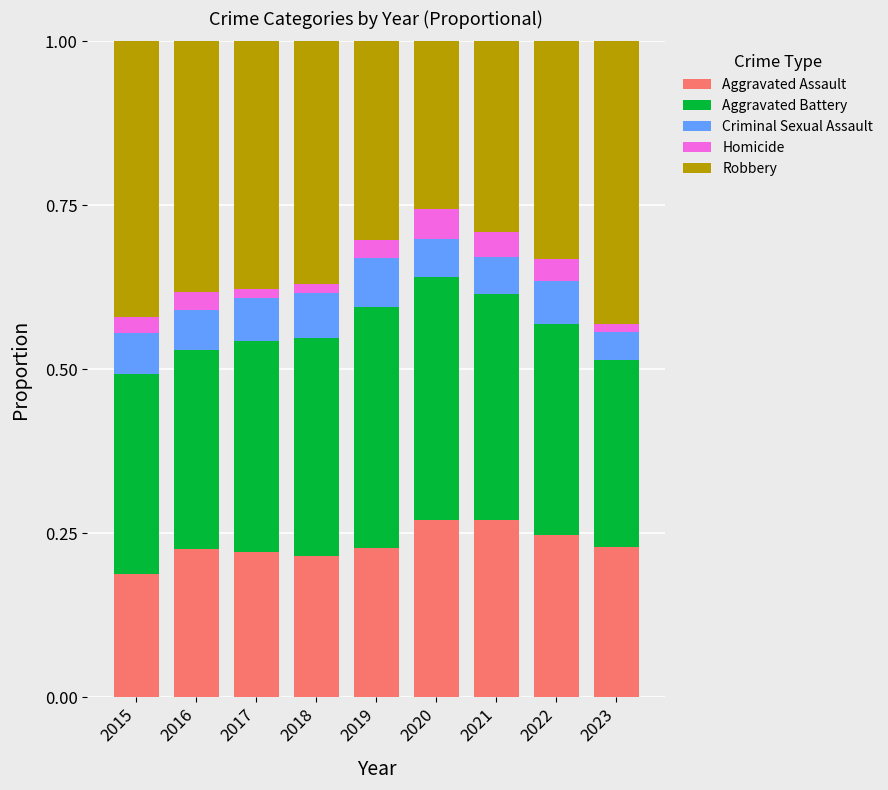

The Aggravated Assault series shows 0.1 at 2022. True or false?

False